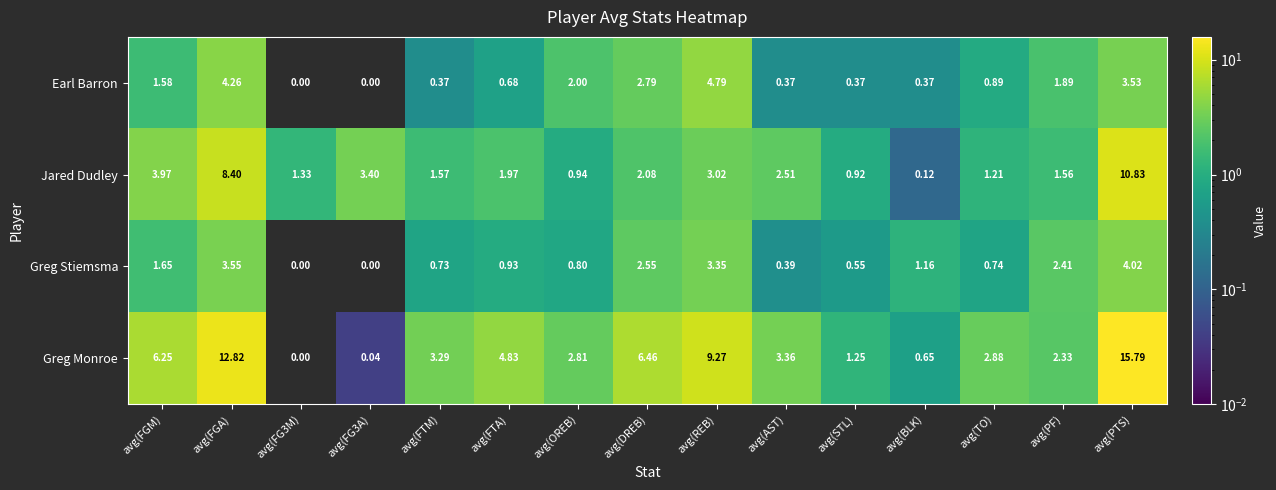

At which label does Greg Stiemsma reach its peak?

avg(PTS)